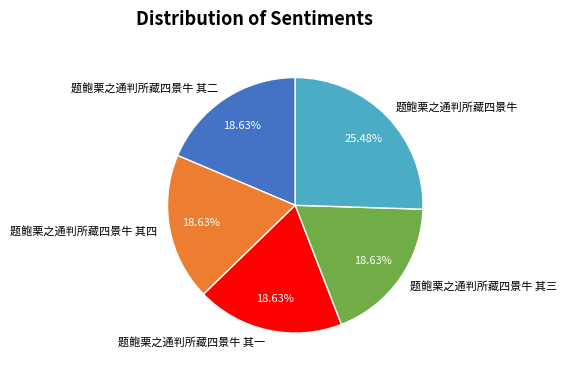

To the nearest percent, what portion does 题鲍栗之通判所藏四景牛 其二 represent?

19%